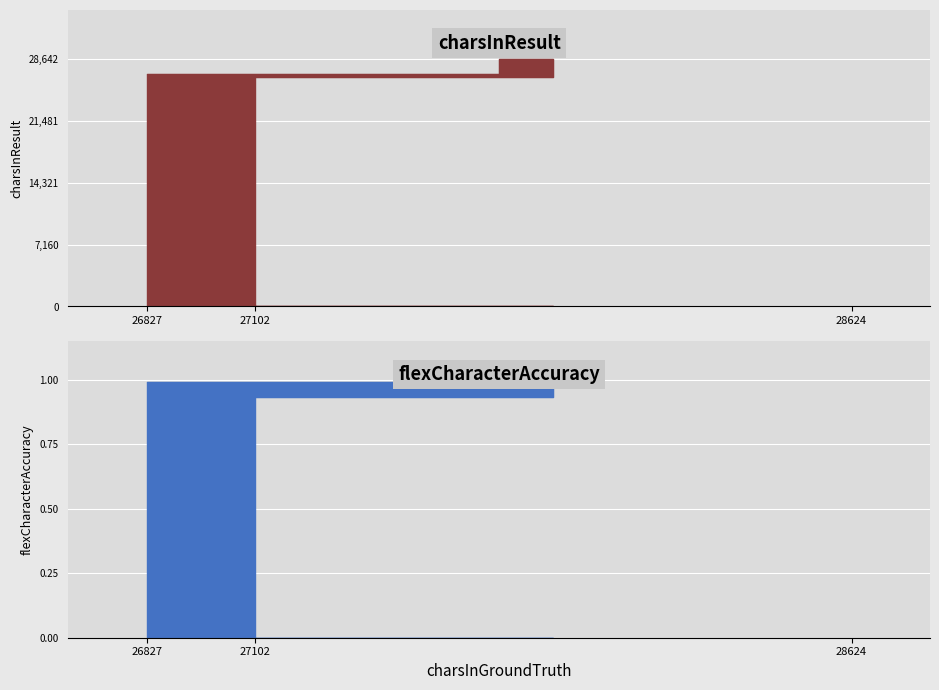

The charsInResult series shows 48740.7 at 28624. True or false?

False